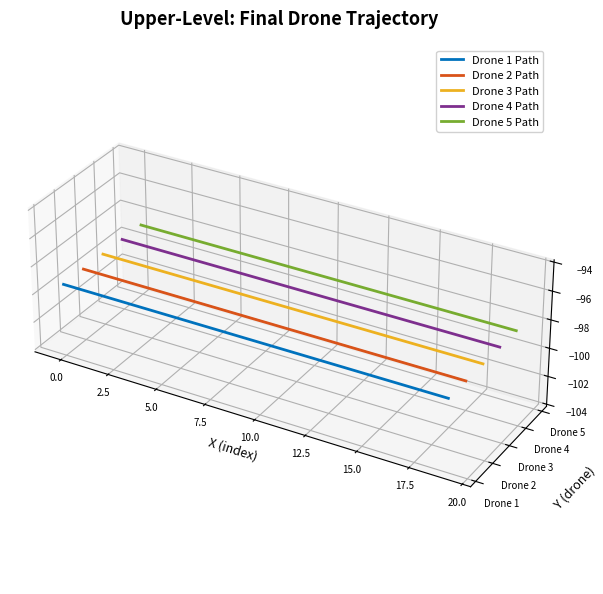

Where is Drone 3 Path nearest to the value 0?

20.0